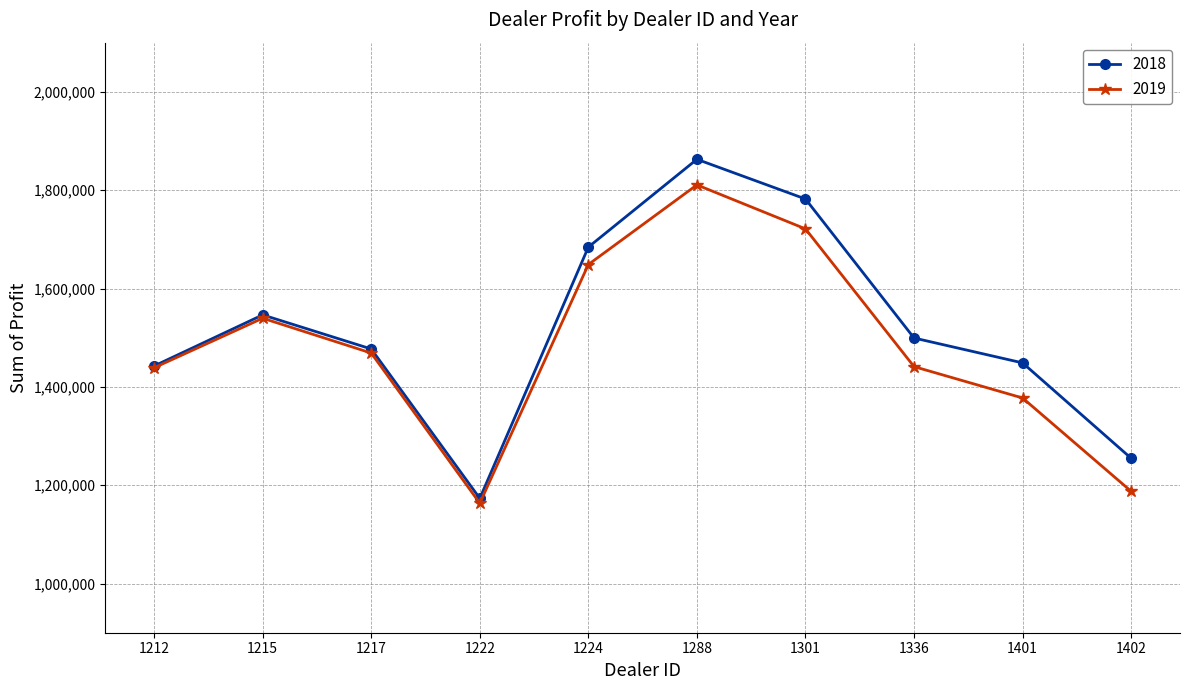

The value of 2018 at 1224 is 662374.5. True or false?

False